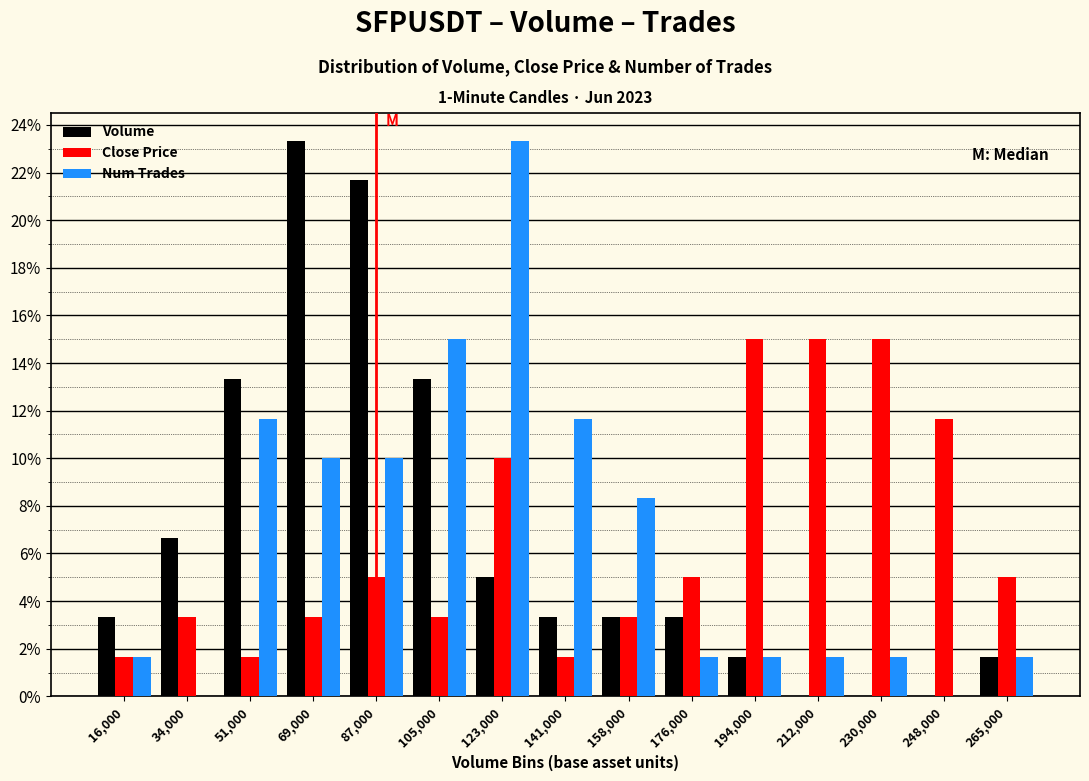

What is the sum of the Close Price values at 51,000 and 105,000?

5.0